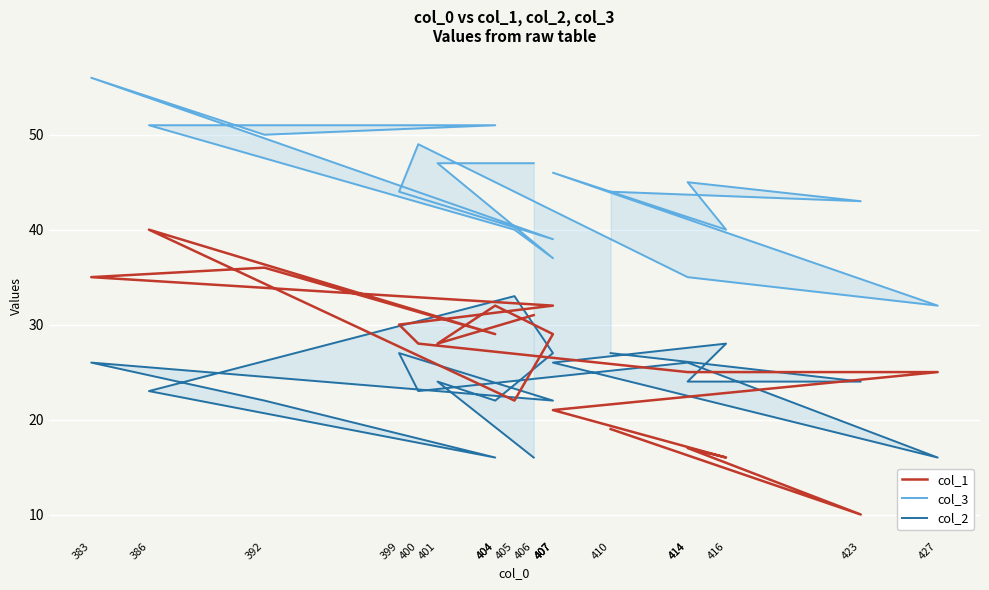

True or false: col_3 and col_1 intersect in this chart.

False